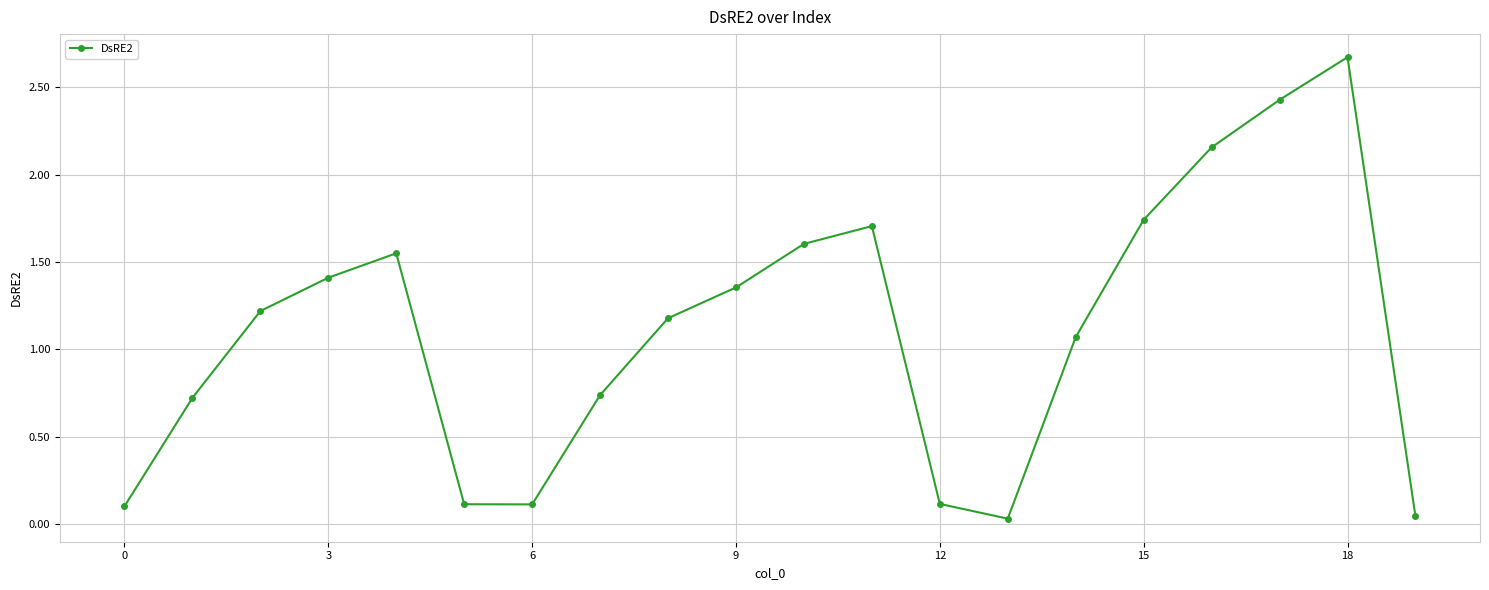

What is the sum of all values?

22.1